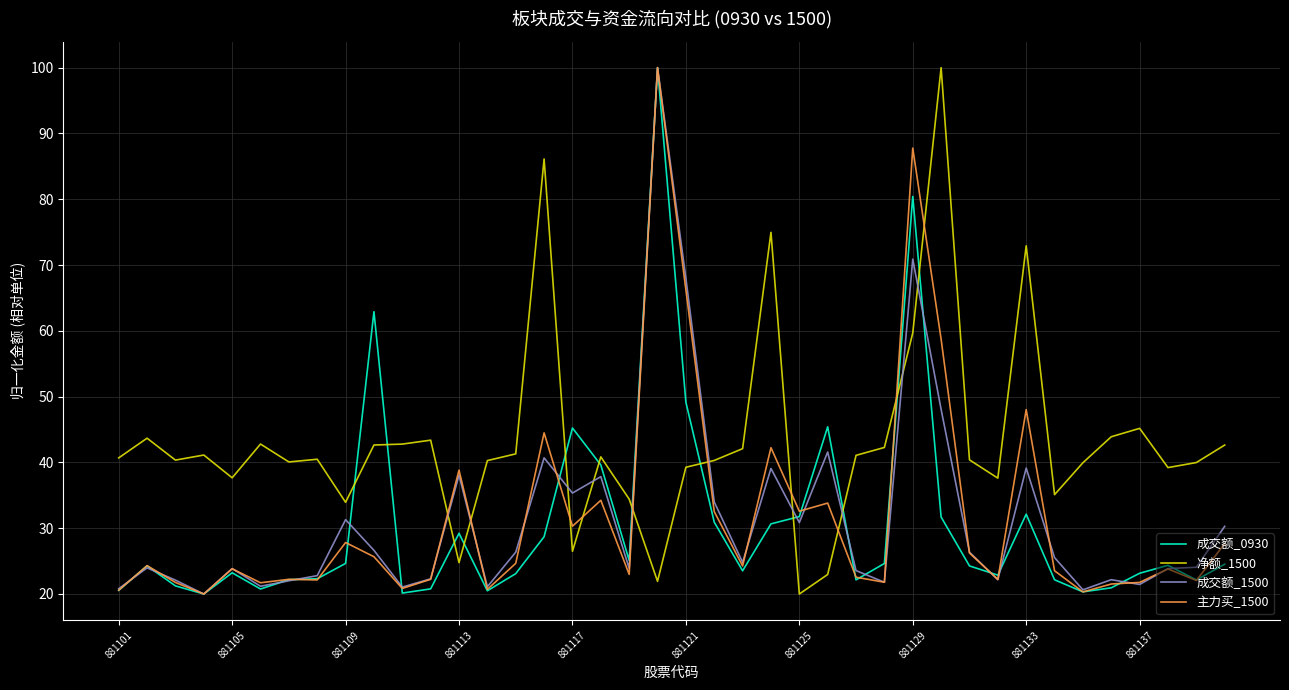

What is the minimum value shown in the chart?

20.0